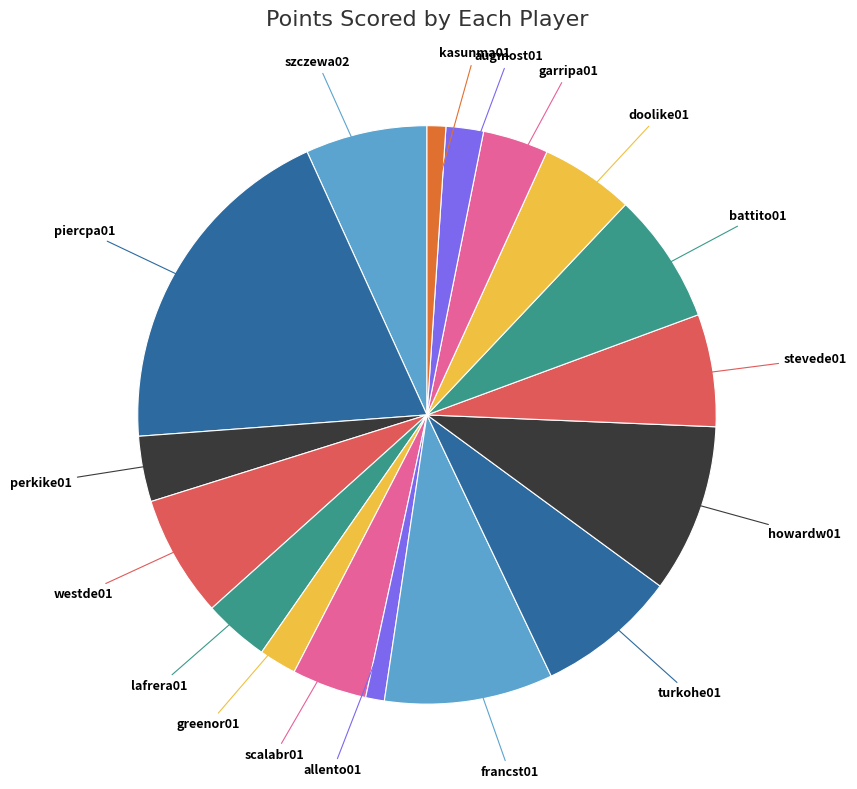

How many slices are in this pie chart?

17